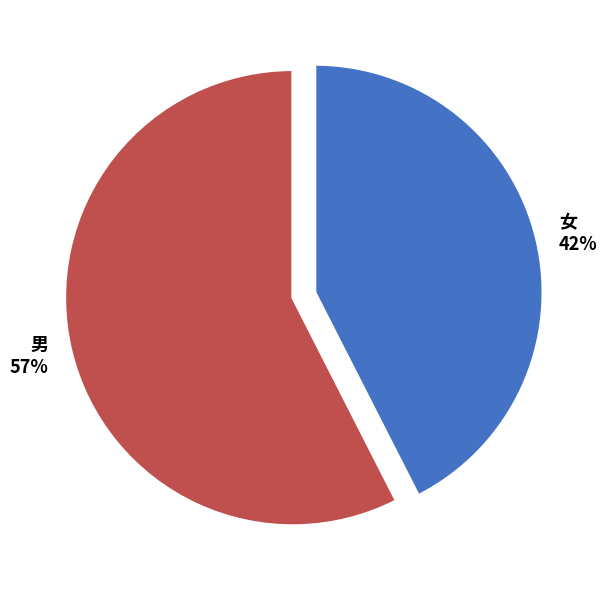

Is it true that 男 57% is 57% of the pie?

True